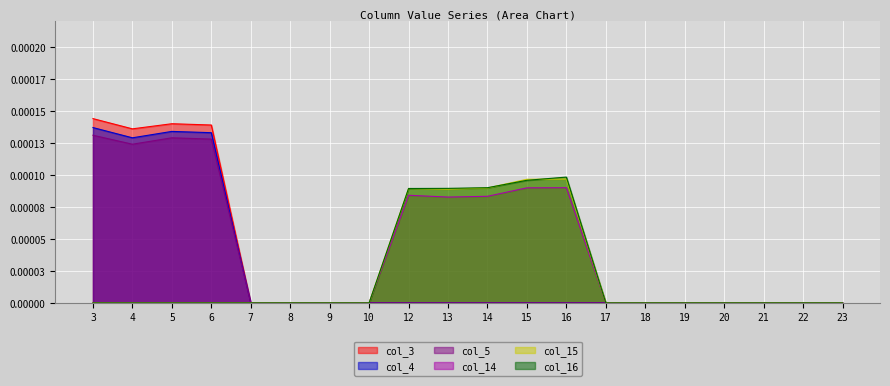

Rank the series at 17 from lowest to highest value.

col_3, col_4, col_5, col_14, col_15, col_16